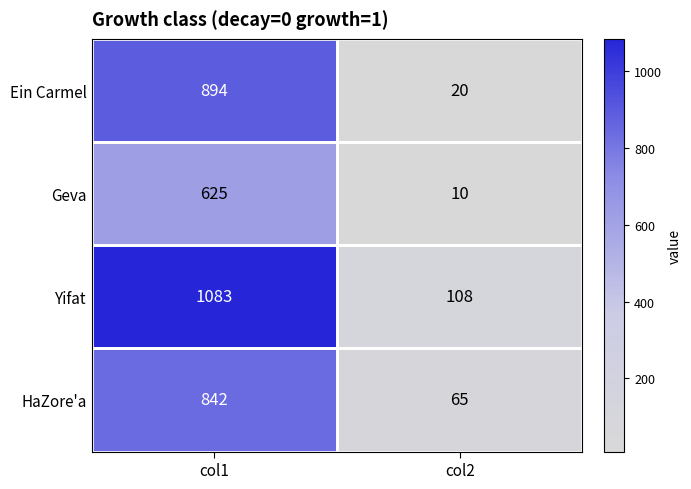

Which series changed the most between col1 and col2?

Yifat